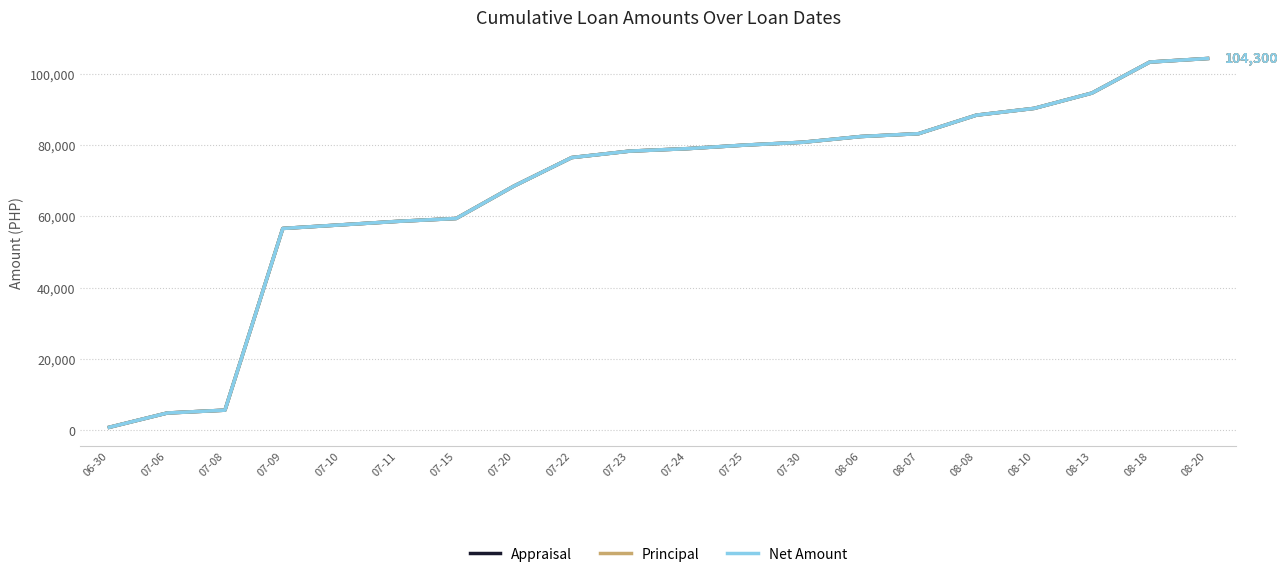

Does the chart display data point markers on the line(s)?

No